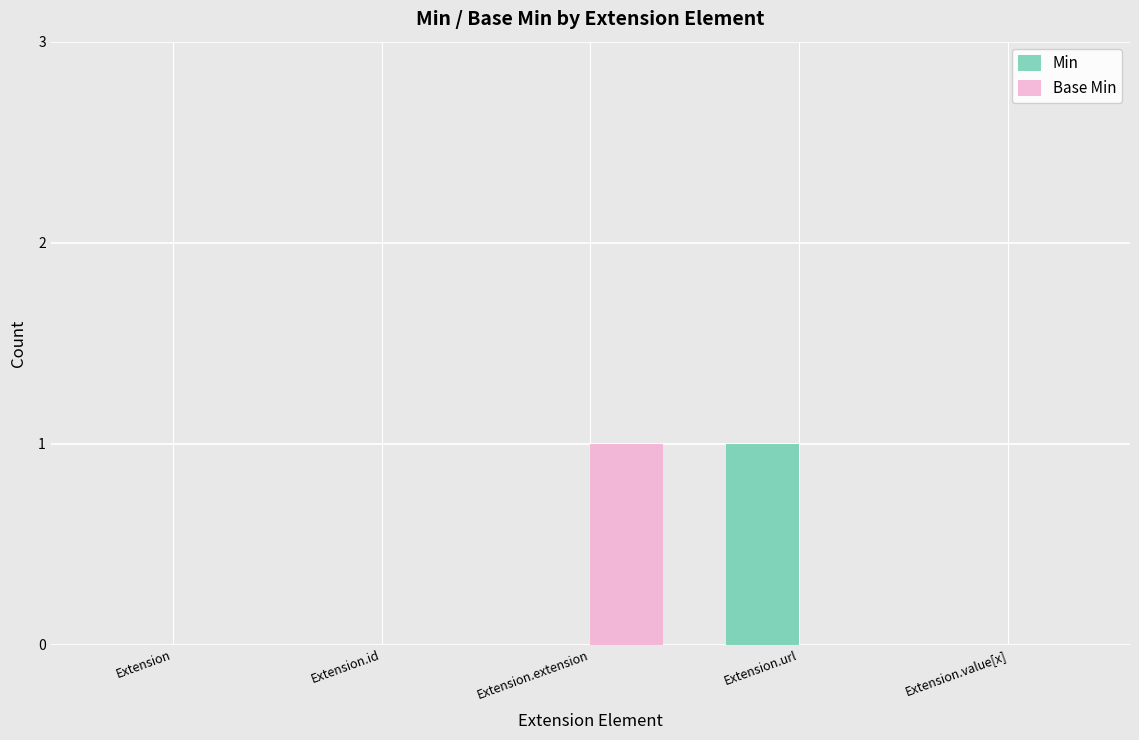

Between Extension.url and Extension.value[x], which series saw the biggest shift?

Min